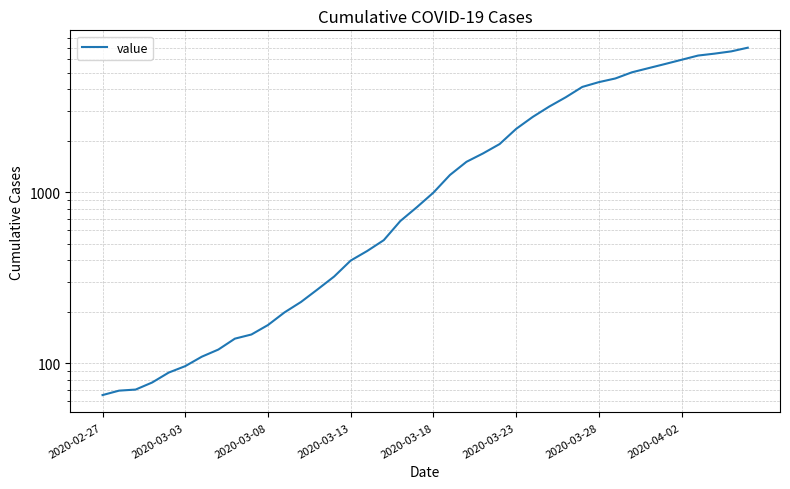

What is the difference between the second highest and second lowest values?

6597